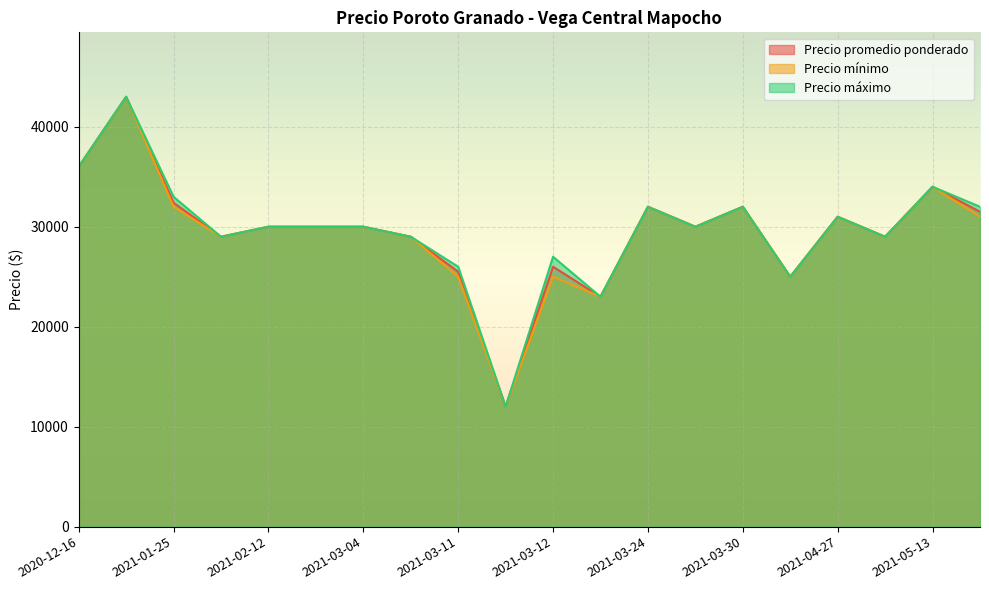

What are all the series names shown in the legend?

Precio promedio ponderado, Precio mínimo, Precio máximo